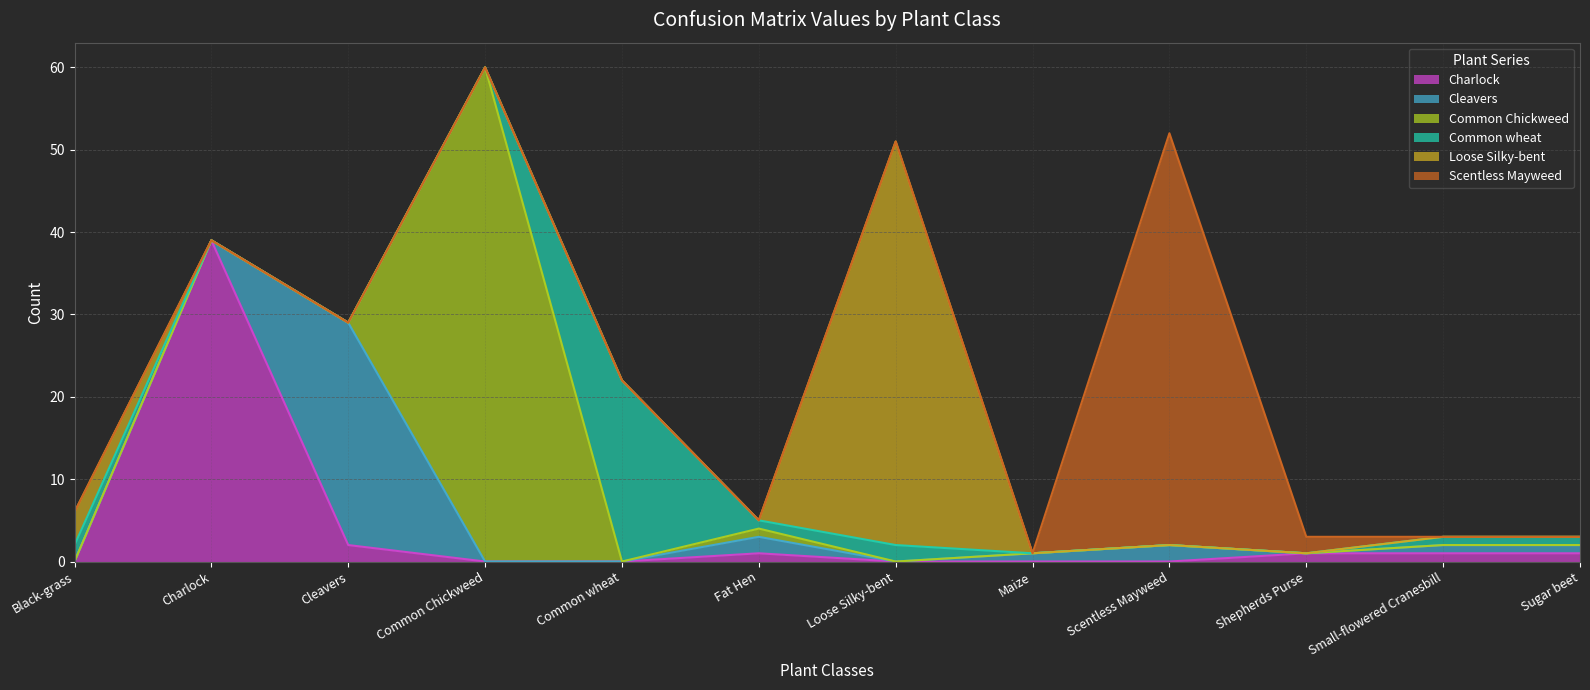

Reading right to left, what are all the values shown in this chart?

Charlock: 1	1	1	0	0	0	1	0	0	2	39	0
Cleavers: 1	1	0	2	1	0	2	0	0	27	0	0
Common Chickweed: 0	0	0	0	0	0	1	0	60	0	0	0
Common wheat: 1	1	0	0	0	2	1	22	0	0	0	2
Loose Silky-bent: 0	0	0	0	0	49	0	0	0	0	0	4
Scentless Mayweed: 0	0	2	50	0	0	0	0	0	0	0	0